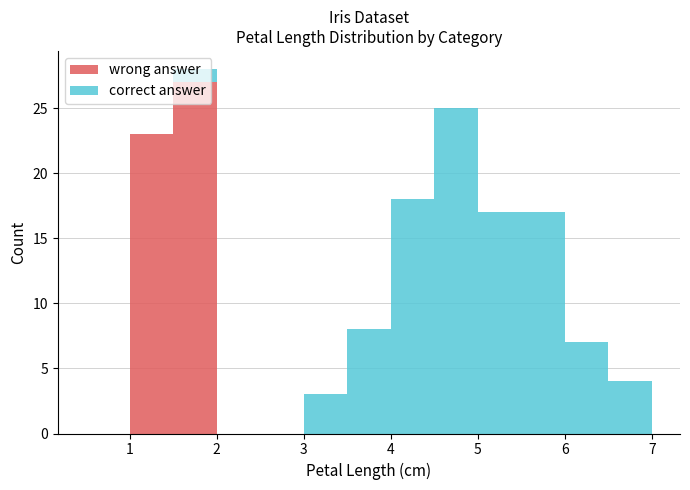

Reading left to right, transcribe this chart: for each stacked bar, give the range it covers on the x-axis and its total height. The values are not printed on the chart, so give them approximately, as read against the axis.

0.5 to 1.0: 0
1.0 to 1.5: 23
1.5 to 2.0: 28
2.0 to 2.5: 0
2.5 to 3.0: 0
3.0 to 3.5: 3
3.5 to 4.0: 8
4.0 to 4.5: 18
4.5 to 5.0: 25
5.0 to 5.5: 17
5.5 to 6.0: 17
6.0 to 6.5: 7
6.5 to 7.0: 4